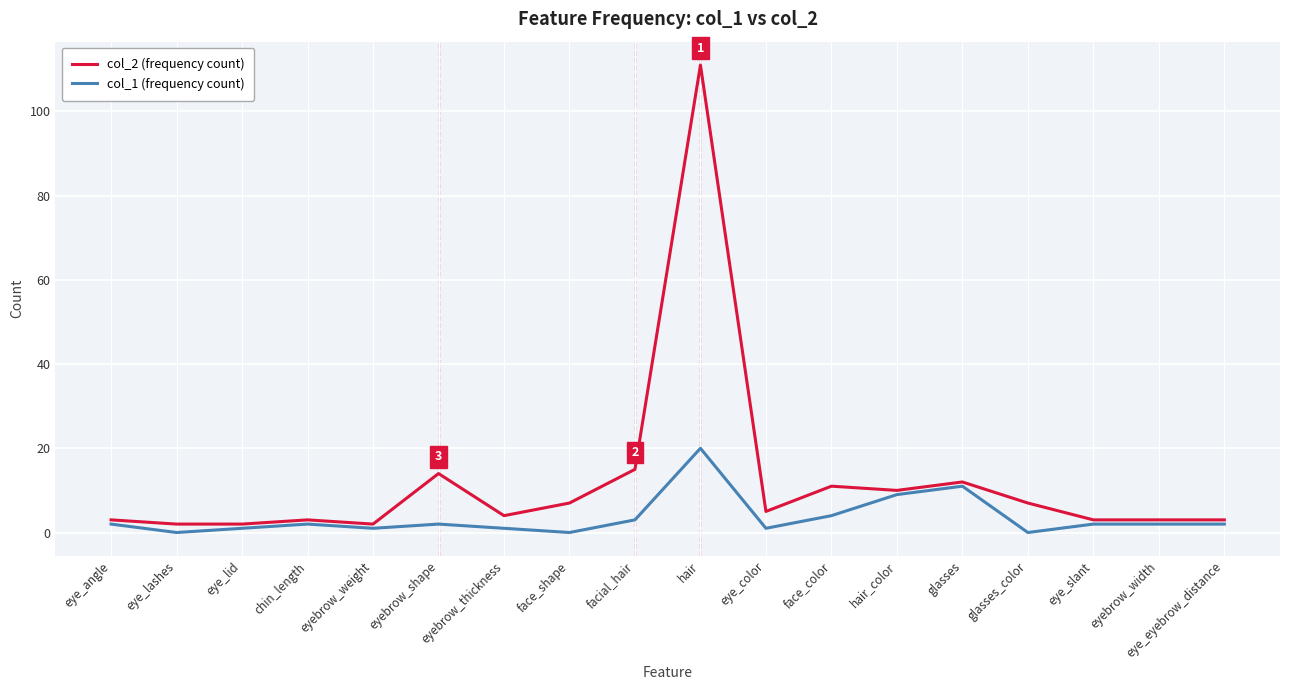

What is the average value of the col_2 (frequency count) series?

12